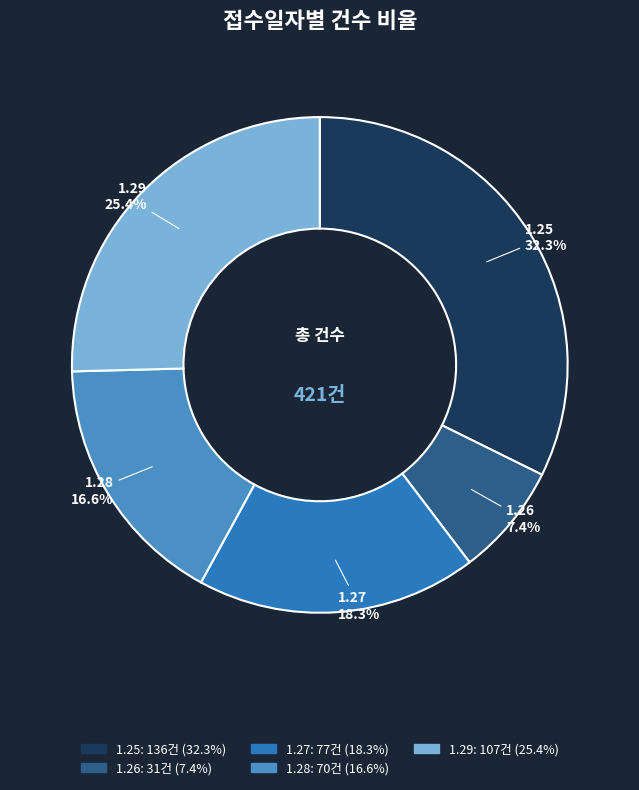

What is the ratio of the value at 1.28 to the value at 1.27?

0.9